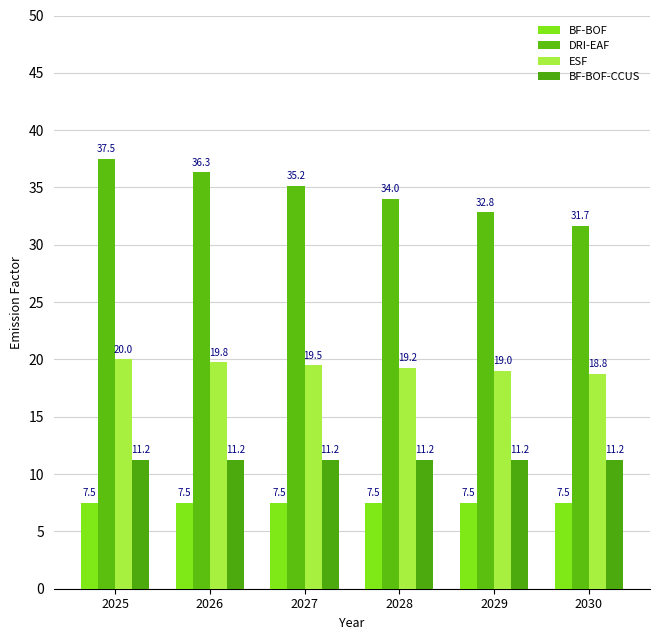

The value of ESF at 2027 is 19.5. True or false?

True